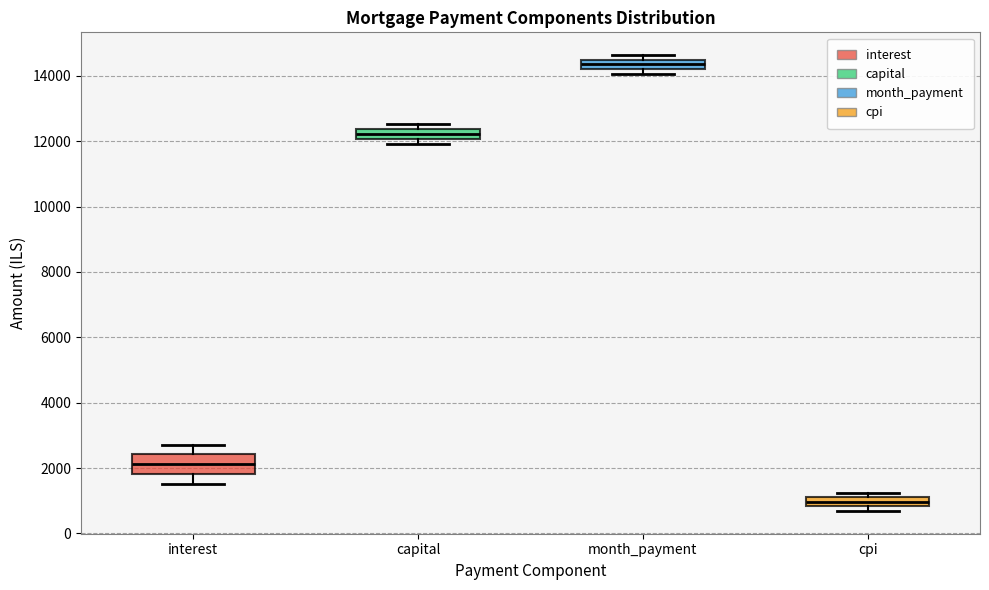

Which box has the highest median line?

month_payment